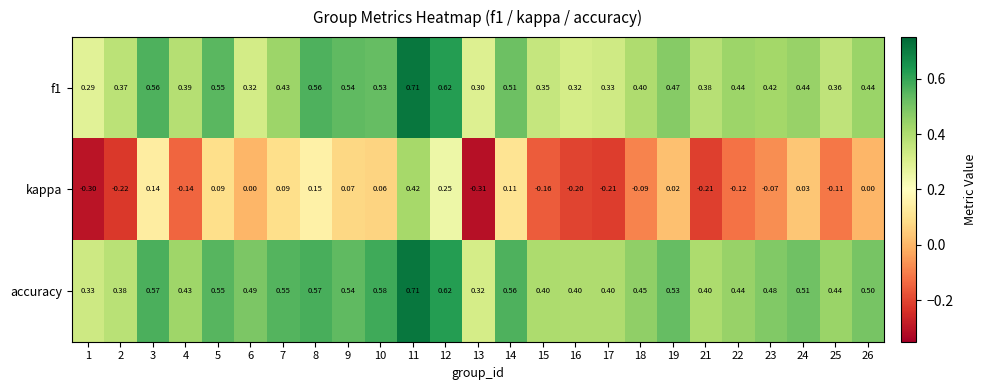

Which series has the largest range (max minus min)?

kappa